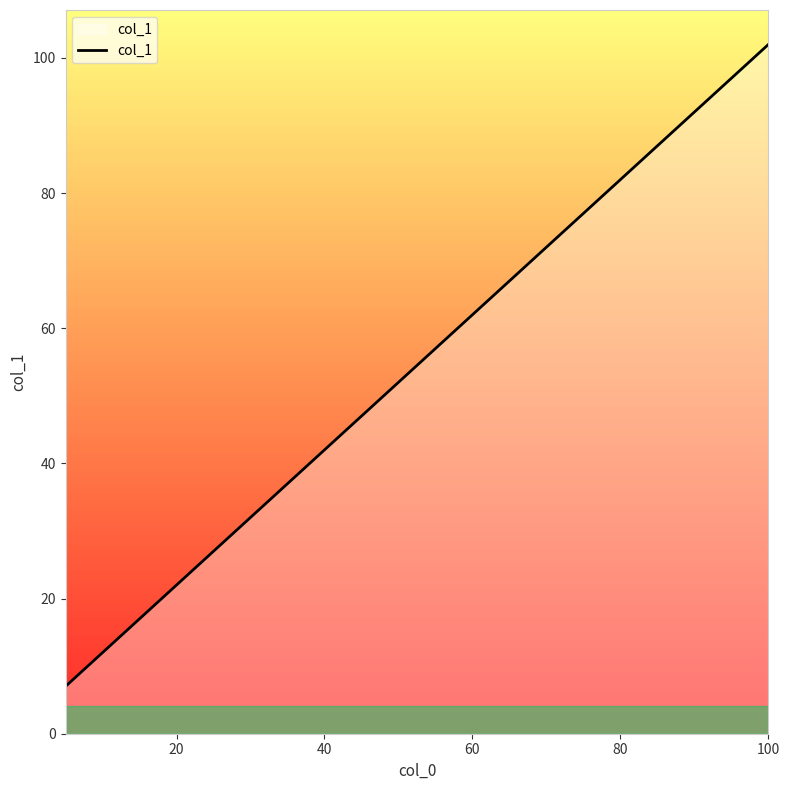

What is the difference between the maximum and minimum values?

95